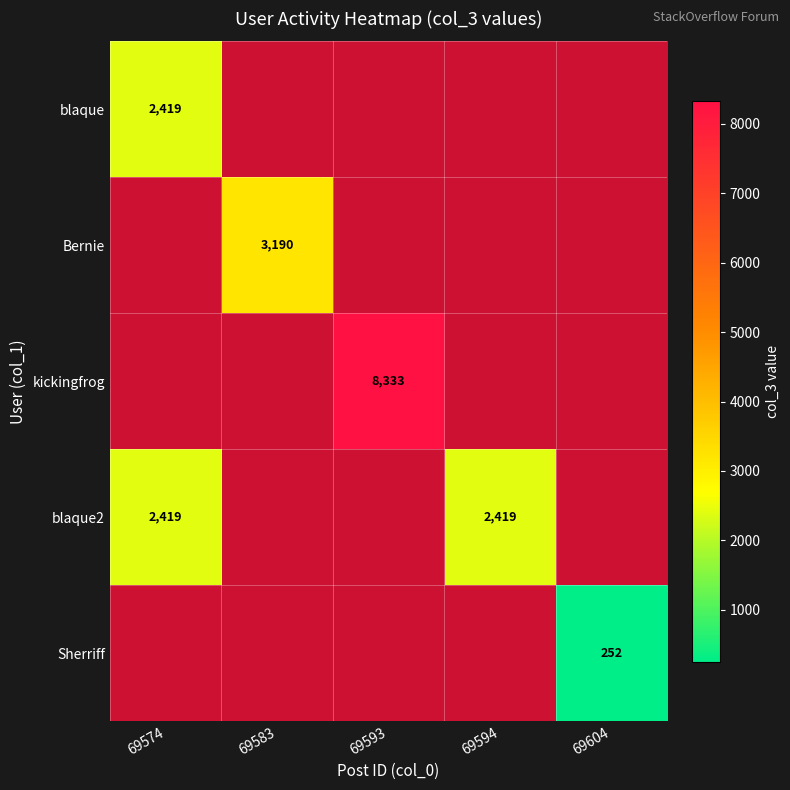

Count the number of data series in this chart.

5